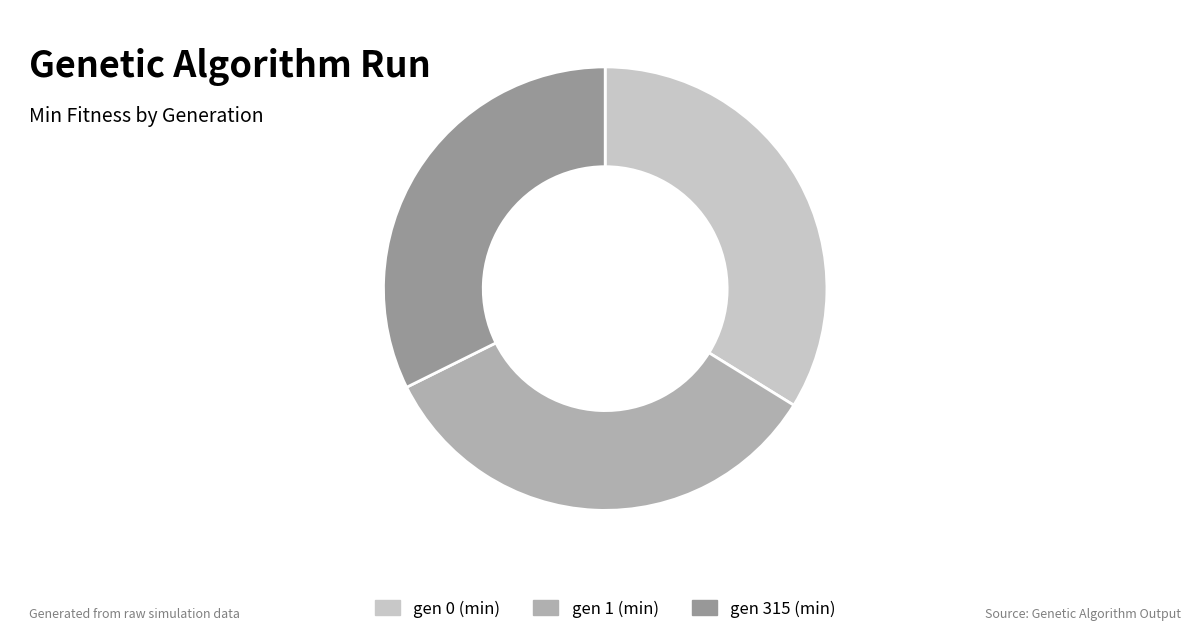

How many slices are in this pie chart?

3